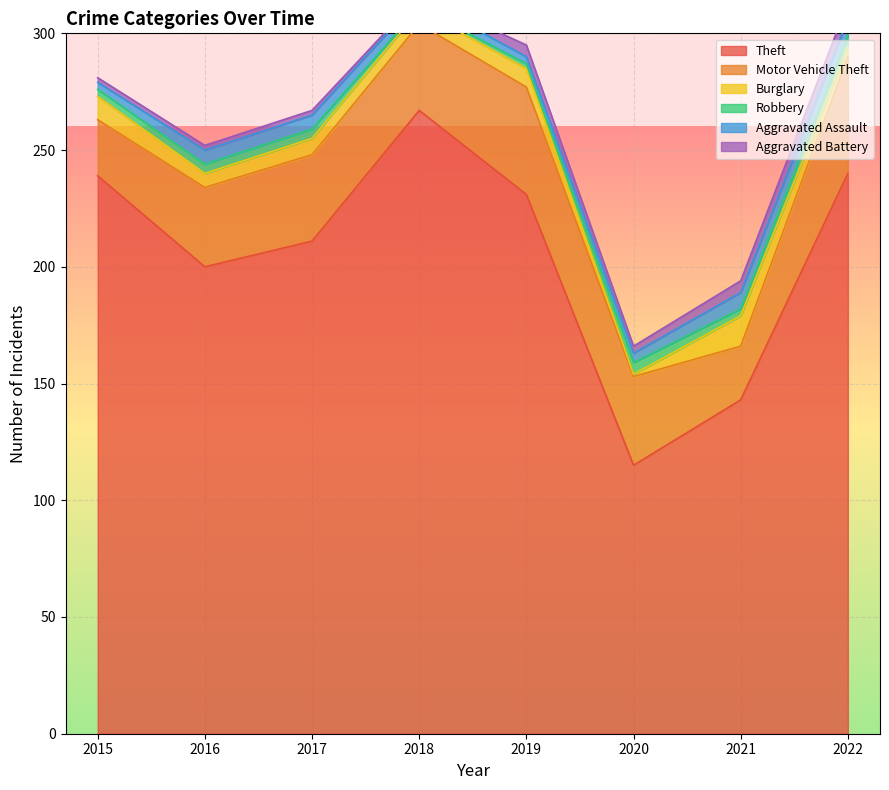

What is the minimum value shown in the chart?

1